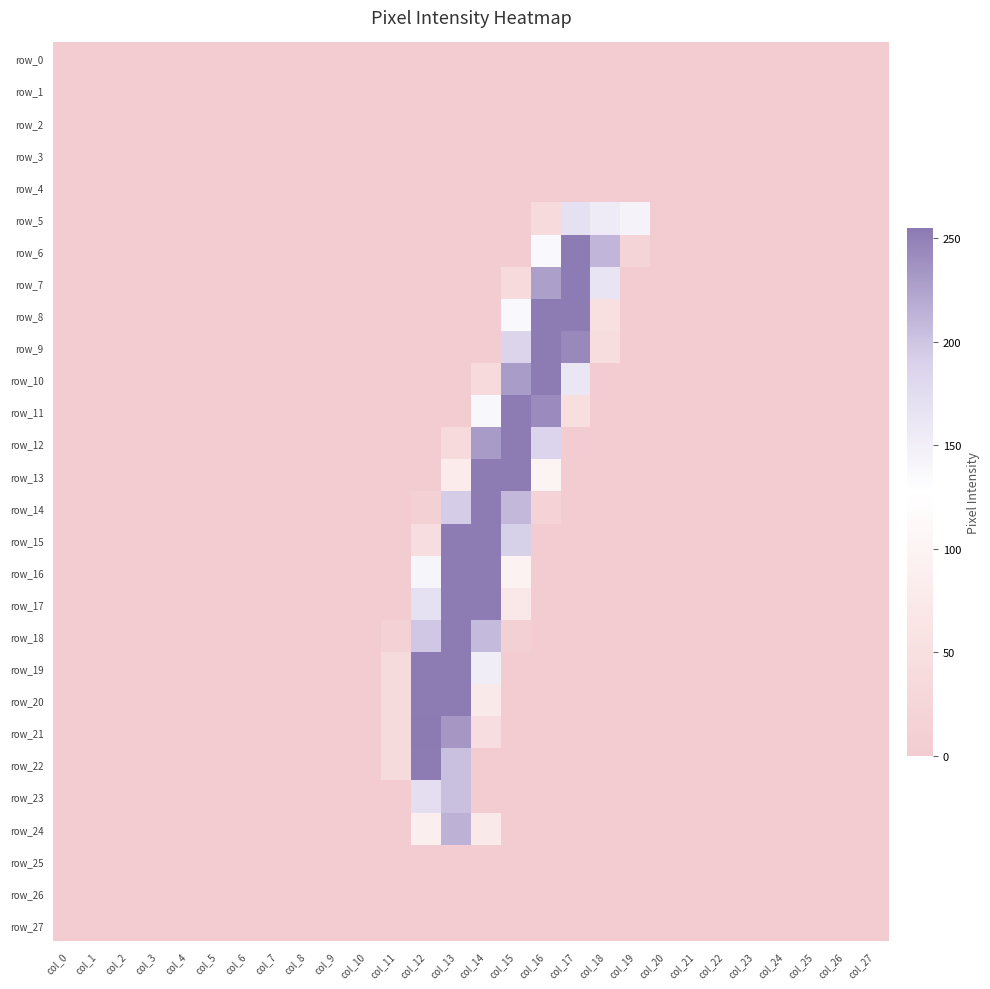

Reading left to right, list all the values displayed in this chart.

row_0: col_0=0	col_1=0	col_2=0	col_3=0	col_4=0	col_5=0	col_6=0	col_7=0	col_8=0	col_9=0	col_10=0	col_11=0	col_12=0	col_13=0	col_14=0	col_15=0	col_16=0	col_17=0	col_18=0	col_19=0	col_20=0	col_21=0	col_22=0	col_23=0	col_24=0	col_25=0	col_26=0	col_27=0
row_1: col_0=0	col_1=0	col_2=0	col_3=0	col_4=0	col_5=0	col_6=0	col_7=0	col_8=0	col_9=0	col_10=0	col_11=0	col_12=0	col_13=0	col_14=0	col_15=0	col_16=0	col_17=0	col_18=0	col_19=0	col_20=0	col_21=0	col_22=0	col_23=0	col_24=0	col_25=0	col_26=0	col_27=0
row_2: col_0=0	col_1=0	col_2=0	col_3=0	col_4=0	col_5=0	col_6=0	col_7=0	col_8=0	col_9=0	col_10=0	col_11=0	col_12=0	col_13=0	col_14=0	col_15=0	col_16=0	col_17=0	col_18=0	col_19=0	col_20=0	col_21=0	col_22=0	col_23=0	col_24=0	col_25=0	col_26=0	col_27=0
row_3: col_0=0	col_1=0	col_2=0	col_3=0	col_4=0	col_5=0	col_6=0	col_7=0	col_8=0	col_9=0	col_10=0	col_11=0	col_12=0	col_13=0	col_14=0	col_15=0	col_16=0	col_17=0	col_18=0	col_19=0	col_20=0	col_21=0	col_22=0	col_23=0	col_24=0	col_25=0	col_26=0	col_27=0
row_4: col_0=0	col_1=0	col_2=0	col_3=0	col_4=0	col_5=0	col_6=0	col_7=0	col_8=0	col_9=0	col_10=0	col_11=0	col_12=0	col_13=0	col_14=0	col_15=0	col_16=0	col_17=0	col_18=0	col_19=0	col_20=0	col_21=0	col_22=0	col_23=0	col_24=0	col_25=0	col_26=0	col_27=0
row_5: col_0=0	col_1=0	col_2=0	col_3=0	col_4=0	col_5=0	col_6=0	col_7=0	col_8=0	col_9=0	col_10=0	col_11=0	col_12=0	col_13=0	col_14=0	col_15=0	col_16=36	col_17=168	col_18=155	col_19=144	col_20=0	col_21=0	col_22=0	col_23=0	col_24=0	col_25=0	col_26=0	col_27=0
row_6: col_0=0	col_1=0	col_2=0	col_3=0	col_4=0	col_5=0	col_6=0	col_7=0	col_8=0	col_9=0	col_10=0	col_11=0	col_12=0	col_13=0	col_14=0	col_15=0	col_16=136	col_17=254	col_18=211	col_19=20	col_20=0	col_21=0	col_22=0	col_23=0	col_24=0	col_25=0	col_26=0	col_27=0
row_7: col_0=0	col_1=0	col_2=0	col_3=0	col_4=0	col_5=0	col_6=0	col_7=0	col_8=0	col_9=0	col_10=0	col_11=0	col_12=0	col_13=0	col_14=0	col_15=36	col_16=228	col_17=254	col_18=164	col_19=0	col_20=0	col_21=0	col_22=0	col_23=0	col_24=0	col_25=0	col_26=0	col_27=0
row_8: col_0=0	col_1=0	col_2=0	col_3=0	col_4=0	col_5=0	col_6=0	col_7=0	col_8=0	col_9=0	col_10=0	col_11=0	col_12=0	col_13=0	col_14=0	col_15=136	col_16=254	col_17=254	col_18=49	col_19=0	col_20=0	col_21=0	col_22=0	col_23=0	col_24=0	col_25=0	col_26=0	col_27=0
row_9: col_0=0	col_1=0	col_2=0	col_3=0	col_4=0	col_5=0	col_6=0	col_7=0	col_8=0	col_9=0	col_10=0	col_11=0	col_12=0	col_13=0	col_14=0	col_15=187	col_16=254	col_17=245	col_18=43	col_19=0	col_20=0	col_21=0	col_22=0	col_23=0	col_24=0	col_25=0	col_26=0	col_27=0
row_10: col_0=0	col_1=0	col_2=0	col_3=0	col_4=0	col_5=0	col_6=0	col_7=0	col_8=0	col_9=0	col_10=0	col_11=0	col_12=0	col_13=0	col_14=36	col_15=230	col_16=254	col_17=161	col_18=0	col_19=0	col_20=0	col_21=0	col_22=0	col_23=0	col_24=0	col_25=0	col_26=0	col_27=0
row_11: col_0=0	col_1=0	col_2=0	col_3=0	col_4=0	col_5=0	col_6=0	col_7=0	col_8=0	col_9=0	col_10=0	col_11=0	col_12=0	col_13=0	col_14=138	col_15=254	col_16=243	col_17=46	col_18=0	col_19=0	col_20=0	col_21=0	col_22=0	col_23=0	col_24=0	col_25=0	col_26=0	col_27=0
row_12: col_0=0	col_1=0	col_2=0	col_3=0	col_4=0	col_5=0	col_6=0	col_7=0	col_8=0	col_9=0	col_10=0	col_11=0	col_12=0	col_13=35	col_14=231	col_15=254	col_16=186	col_17=0	col_18=0	col_19=0	col_20=0	col_21=0	col_22=0	col_23=0	col_24=0	col_25=0	col_26=0	col_27=0
row_13: col_0=0	col_1=0	col_2=0	col_3=0	col_4=0	col_5=0	col_6=0	col_7=0	col_8=0	col_9=0	col_10=0	col_11=0	col_12=0	col_13=78	col_14=254	col_15=254	col_16=98	col_17=0	col_18=0	col_19=0	col_20=0	col_21=0	col_22=0	col_23=0	col_24=0	col_25=0	col_26=0	col_27=0
row_14: col_0=0	col_1=0	col_2=0	col_3=0	col_4=0	col_5=0	col_6=0	col_7=0	col_8=0	col_9=0	col_10=0	col_11=0	col_12=11	col_13=194	col_14=254	col_15=209	col_16=17	col_17=0	col_18=0	col_19=0	col_20=0	col_21=0	col_22=0	col_23=0	col_24=0	col_25=0	col_26=0	col_27=0
row_15: col_0=0	col_1=0	col_2=0	col_3=0	col_4=0	col_5=0	col_6=0	col_7=0	col_8=0	col_9=0	col_10=0	col_11=0	col_12=44	col_13=254	col_14=254	col_15=192	col_16=0	col_17=0	col_18=0	col_19=0	col_20=0	col_21=0	col_22=0	col_23=0	col_24=0	col_25=0	col_26=0	col_27=0
row_16: col_0=0	col_1=0	col_2=0	col_3=0	col_4=0	col_5=0	col_6=0	col_7=0	col_8=0	col_9=0	col_10=0	col_11=0	col_12=141	col_13=254	col_14=254	col_15=95	col_16=0	col_17=0	col_18=0	col_19=0	col_20=0	col_21=0	col_22=0	col_23=0	col_24=0	col_25=0	col_26=0	col_27=0
row_17: col_0=0	col_1=0	col_2=0	col_3=0	col_4=0	col_5=0	col_6=0	col_7=0	col_8=0	col_9=0	col_10=0	col_11=0	col_12=168	col_13=254	col_14=254	col_15=68	col_16=0	col_17=0	col_18=0	col_19=0	col_20=0	col_21=0	col_22=0	col_23=0	col_24=0	col_25=0	col_26=0	col_27=0
row_18: col_0=0	col_1=0	col_2=0	col_3=0	col_4=0	col_5=0	col_6=0	col_7=0	col_8=0	col_9=0	col_10=0	col_11=13	col_12=198	col_13=254	col_14=208	col_15=12	col_16=0	col_17=0	col_18=0	col_19=0	col_20=0	col_21=0	col_22=0	col_23=0	col_24=0	col_25=0	col_26=0	col_27=0
row_19: col_0=0	col_1=0	col_2=0	col_3=0	col_4=0	col_5=0	col_6=0	col_7=0	col_8=0	col_9=0	col_10=0	col_11=38	col_12=254	col_13=254	col_14=152	col_15=0	col_16=0	col_17=0	col_18=0	col_19=0	col_20=0	col_21=0	col_22=0	col_23=0	col_24=0	col_25=0	col_26=0	col_27=0
row_20: col_0=0	col_1=0	col_2=0	col_3=0	col_4=0	col_5=0	col_6=0	col_7=0	col_8=0	col_9=0	col_10=0	col_11=38	col_12=254	col_13=254	col_14=74	col_15=0	col_16=0	col_17=0	col_18=0	col_19=0	col_20=0	col_21=0	col_22=0	col_23=0	col_24=0	col_25=0	col_26=0	col_27=0
row_21: col_0=0	col_1=0	col_2=0	col_3=0	col_4=0	col_5=0	col_6=0	col_7=0	col_8=0	col_9=0	col_10=0	col_11=38	col_12=255	col_13=234	col_14=44	col_15=0	col_16=0	col_17=0	col_18=0	col_19=0	col_20=0	col_21=0	col_22=0	col_23=0	col_24=0	col_25=0	col_26=0	col_27=0
row_22: col_0=0	col_1=0	col_2=0	col_3=0	col_4=0	col_5=0	col_6=0	col_7=0	col_8=0	col_9=0	col_10=0	col_11=38	col_12=254	col_13=204	col_14=0	col_15=0	col_16=0	col_17=0	col_18=0	col_19=0	col_20=0	col_21=0	col_22=0	col_23=0	col_24=0	col_25=0	col_26=0	col_27=0
row_23: col_0=0	col_1=0	col_2=0	col_3=0	col_4=0	col_5=0	col_6=0	col_7=0	col_8=0	col_9=0	col_10=0	col_11=2	col_12=172	col_13=204	col_14=0	col_15=0	col_16=0	col_17=0	col_18=0	col_19=0	col_20=0	col_21=0	col_22=0	col_23=0	col_24=0	col_25=0	col_26=0	col_27=0
row_24: col_0=0	col_1=0	col_2=0	col_3=0	col_4=0	col_5=0	col_6=0	col_7=0	col_8=0	col_9=0	col_10=0	col_11=0	col_12=87	col_13=214	col_14=73	col_15=0	col_16=0	col_17=0	col_18=0	col_19=0	col_20=0	col_21=0	col_22=0	col_23=0	col_24=0	col_25=0	col_26=0	col_27=0
row_25: col_0=0	col_1=0	col_2=0	col_3=0	col_4=0	col_5=0	col_6=0	col_7=0	col_8=0	col_9=0	col_10=0	col_11=0	col_12=0	col_13=0	col_14=0	col_15=0	col_16=0	col_17=0	col_18=0	col_19=0	col_20=0	col_21=0	col_22=0	col_23=0	col_24=0	col_25=0	col_26=0	col_27=0
row_26: col_0=0	col_1=0	col_2=0	col_3=0	col_4=0	col_5=0	col_6=0	col_7=0	col_8=0	col_9=0	col_10=0	col_11=0	col_12=0	col_13=0	col_14=0	col_15=0	col_16=0	col_17=0	col_18=0	col_19=0	col_20=0	col_21=0	col_22=0	col_23=0	col_24=0	col_25=0	col_26=0	col_27=0
row_27: col_0=0	col_1=0	col_2=0	col_3=0	col_4=0	col_5=0	col_6=0	col_7=0	col_8=0	col_9=0	col_10=0	col_11=0	col_12=0	col_13=0	col_14=0	col_15=0	col_16=0	col_17=0	col_18=0	col_19=0	col_20=0	col_21=0	col_22=0	col_23=0	col_24=0	col_25=0	col_26=0	col_27=0